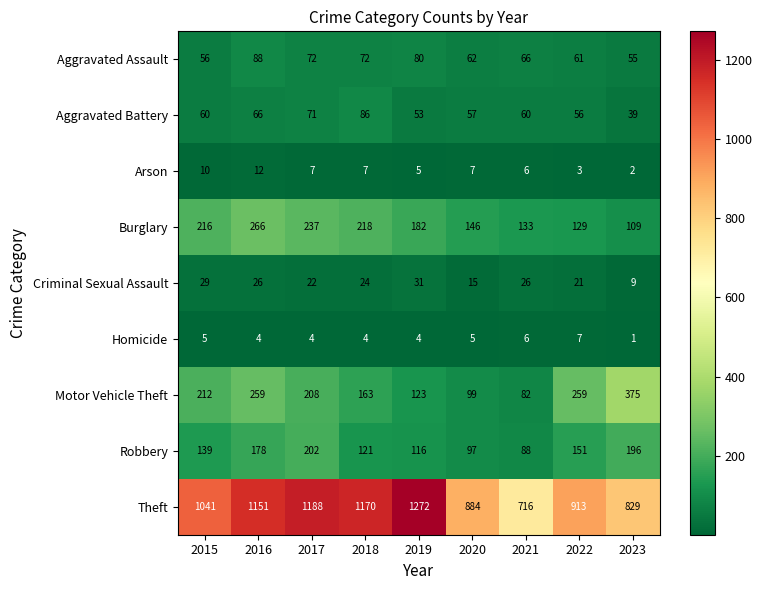

True or false: Homicide has a value of 2 at 2019.

False